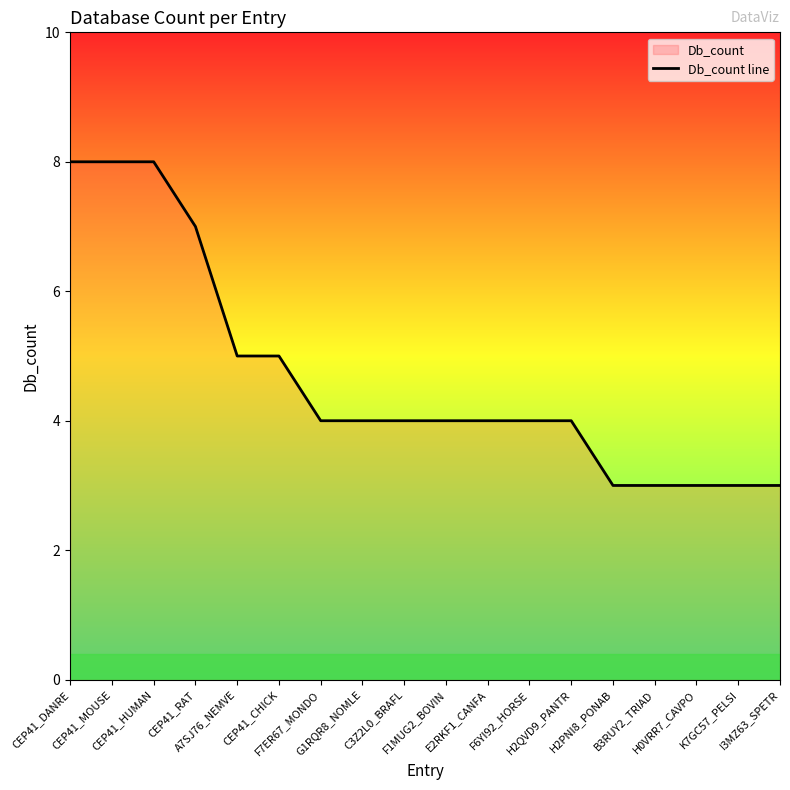

Count the values in the range 3 to 5.

14